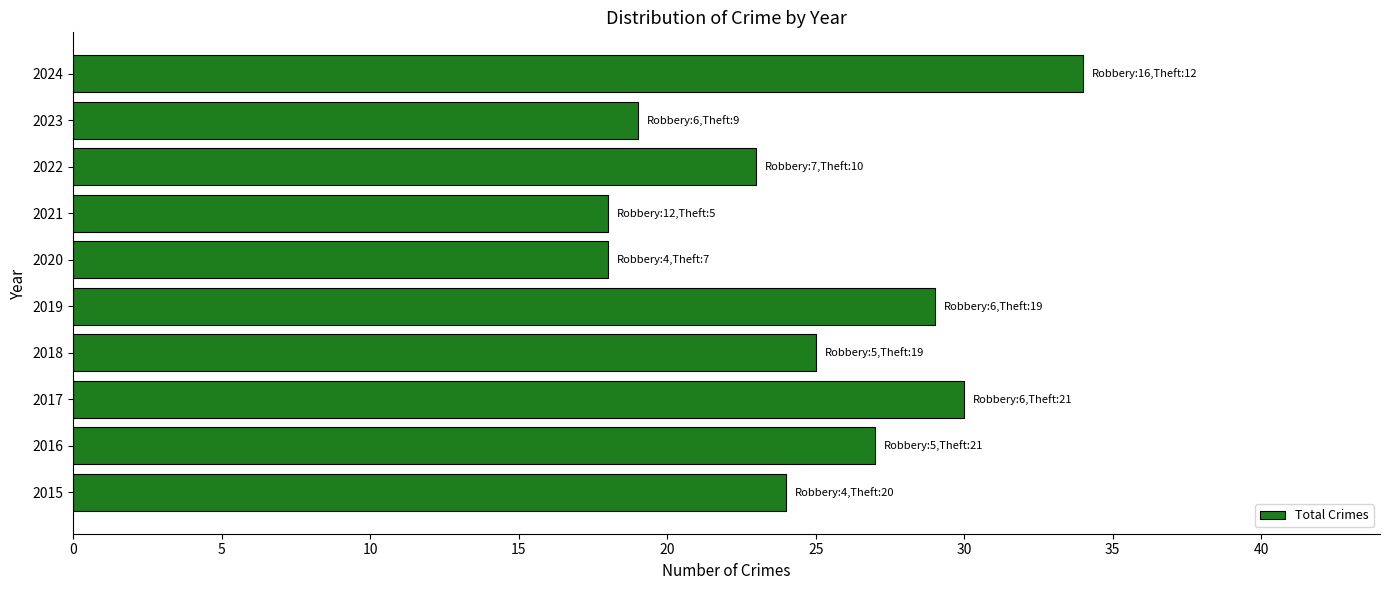

The value at 2020 is 18. True or false?

True